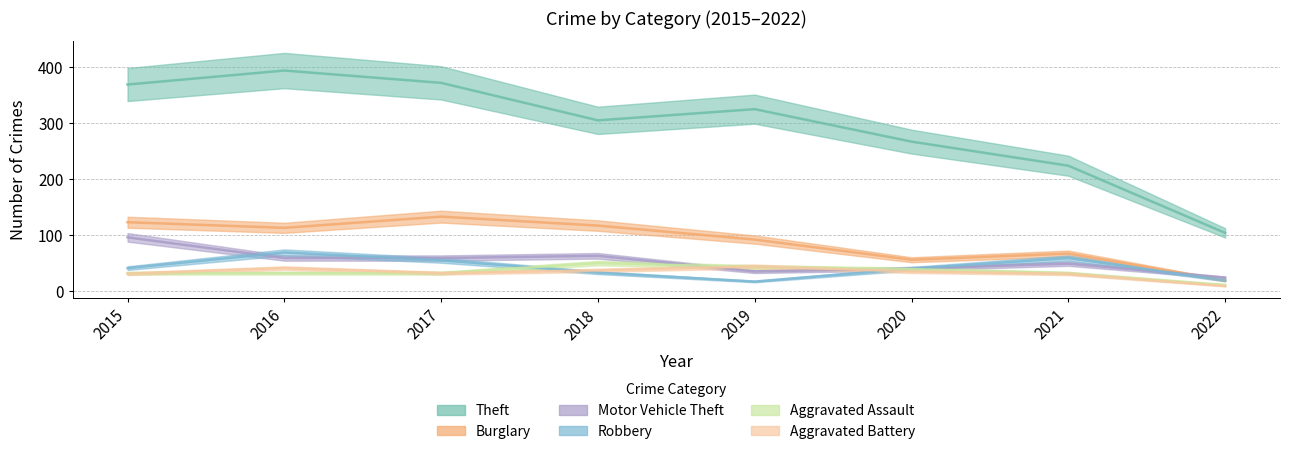

Reading left to right, what are all the values shown in this chart?

Theft: 2015=369	2016=394	2017=372	2018=305	2019=325	2020=267	2021=224	2022=104
Burglary: 2015=123	2016=113	2017=133	2018=117	2019=92	2020=56	2021=67	2022=19
Motor Vehicle Theft: 2015=96	2016=59	2017=59	2018=63	2019=35	2020=40	2021=49	2022=24
Robbery: 2015=41	2016=69	2017=55	2018=33	2019=17	2020=40	2021=59	2022=19
Aggravated Assault: 2015=32	2016=32	2017=32	2018=50	2019=43	2020=39	2021=32	2022=11
Aggravated Battery: 2015=31	2016=41	2017=32	2018=37	2019=44	2020=35	2021=31	2022=9